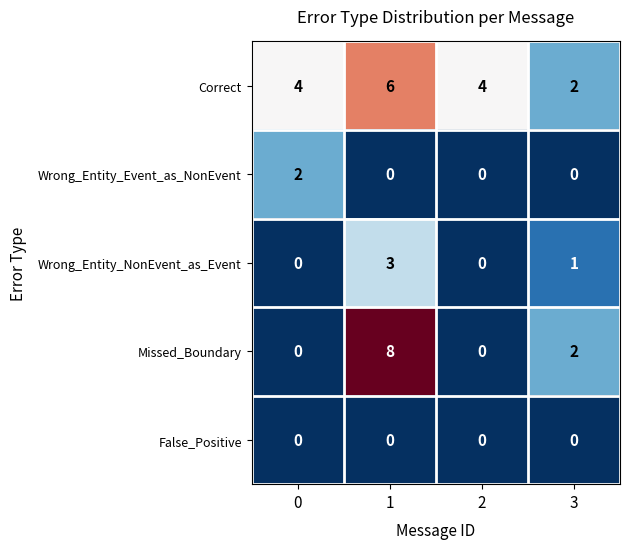

What is the total value across all series at 2?

4